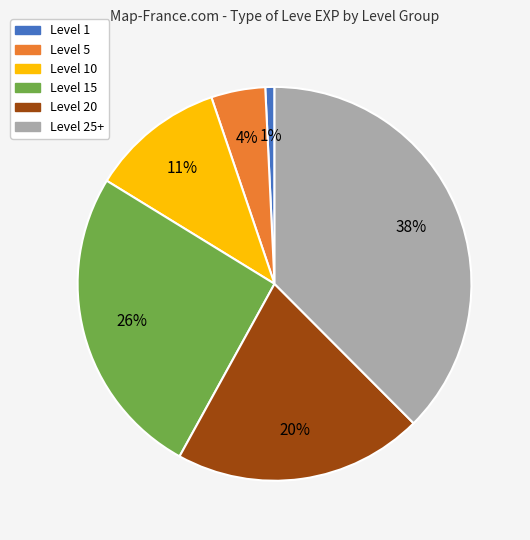

Is there any slice that represents more than half of the pie?

No